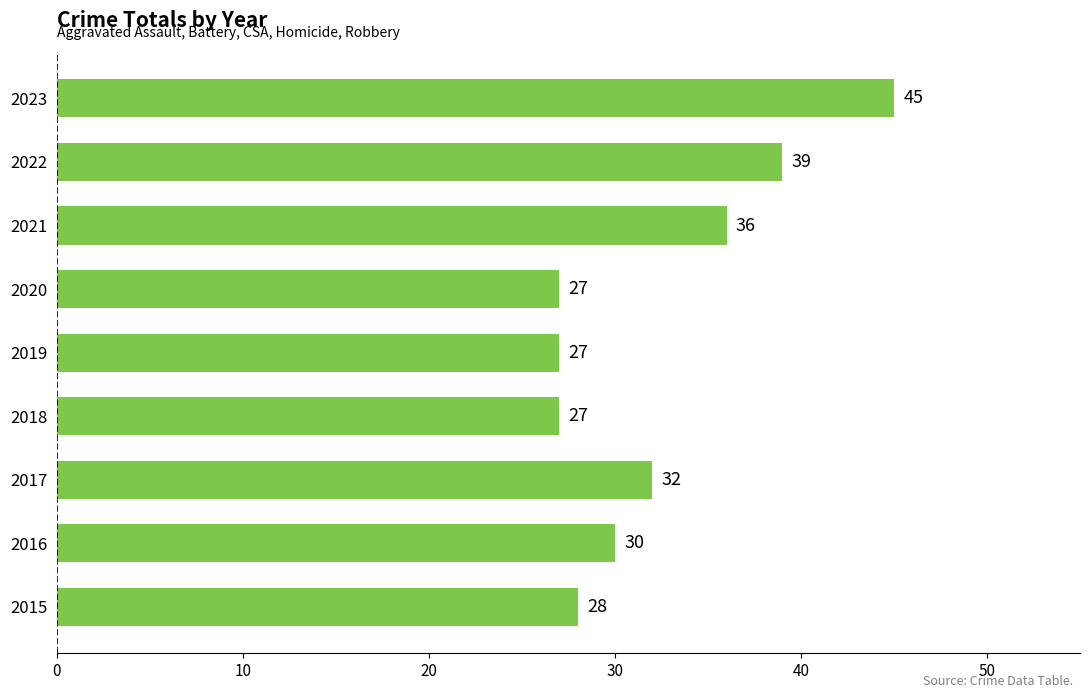

Reading bottom to top, extract all data points from this chart.

2015=28	2016=30	2017=32	2018=27	2019=27	2020=27	2021=36	2022=39	2023=45